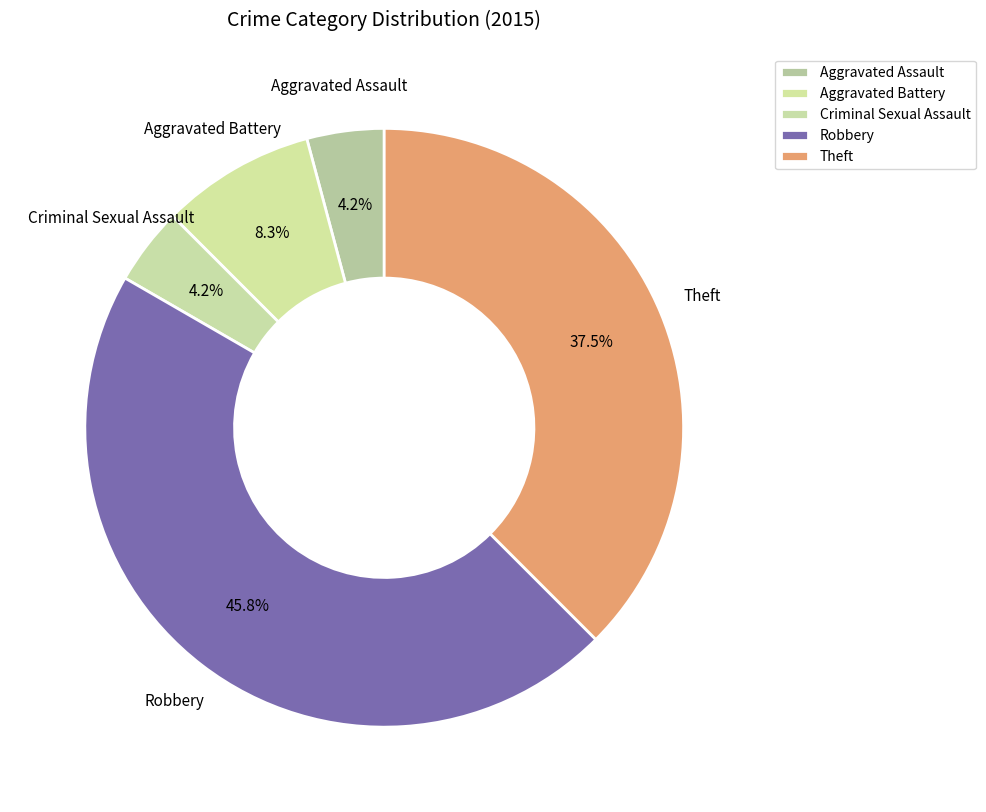

To the nearest percent, what portion does Aggravated Battery represent?

8%